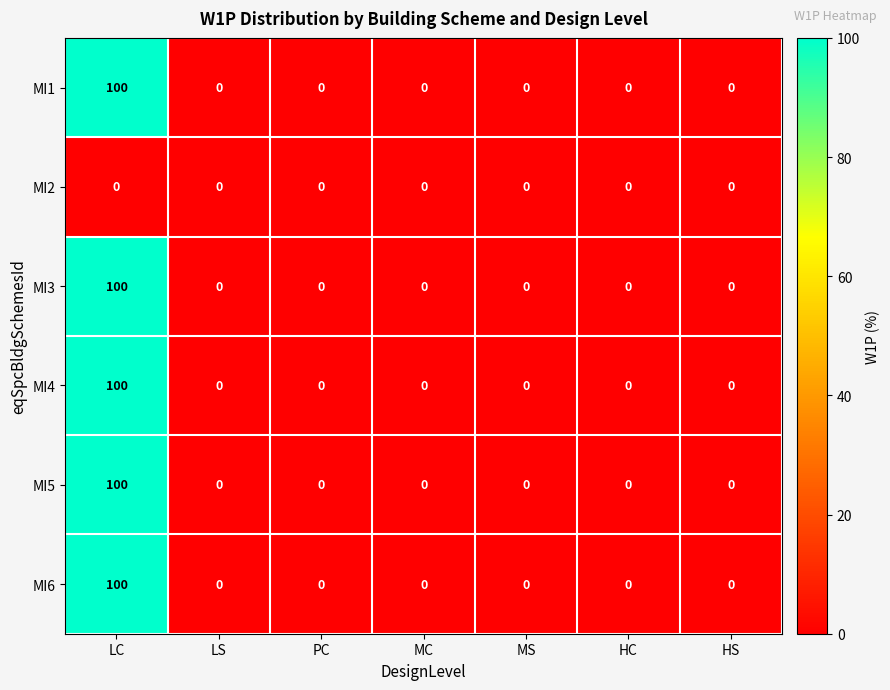

Which category has the highest value in the MI3 series?

LC